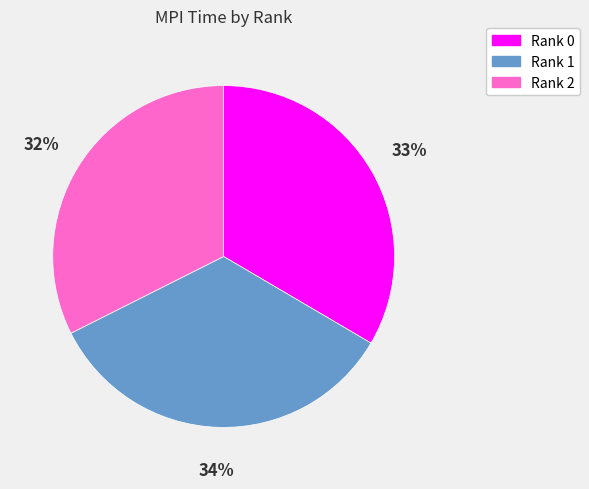

To the nearest percent, what portion does Rank 1 represent?

34%